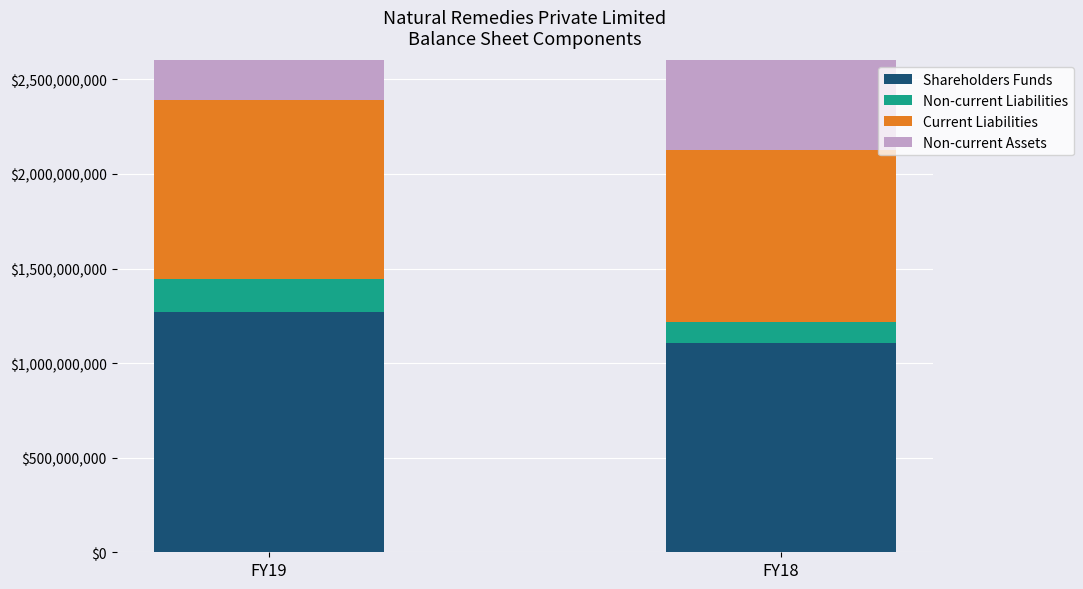

What is the difference between the Non-current Liabilities values at FY19 and FY18?

64592890